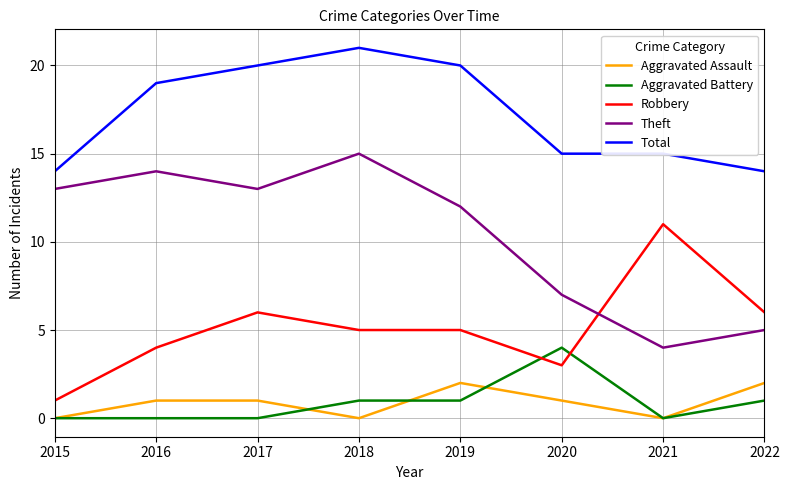

Reading left to right, what are all the values shown in this chart?

Aggravated Assault: 2015=0	2016=1	2017=1	2018=0	2019=2	2020=1	2021=0	2022=2
Aggravated Battery: 2015=0	2016=0	2017=0	2018=1	2019=1	2020=4	2021=0	2022=1
Robbery: 2015=1	2016=4	2017=6	2018=5	2019=5	2020=3	2021=11	2022=6
Theft: 2015=13	2016=14	2017=13	2018=15	2019=12	2020=7	2021=4	2022=5
Total: 2015=14	2016=19	2017=20	2018=21	2019=20	2020=15	2021=15	2022=14